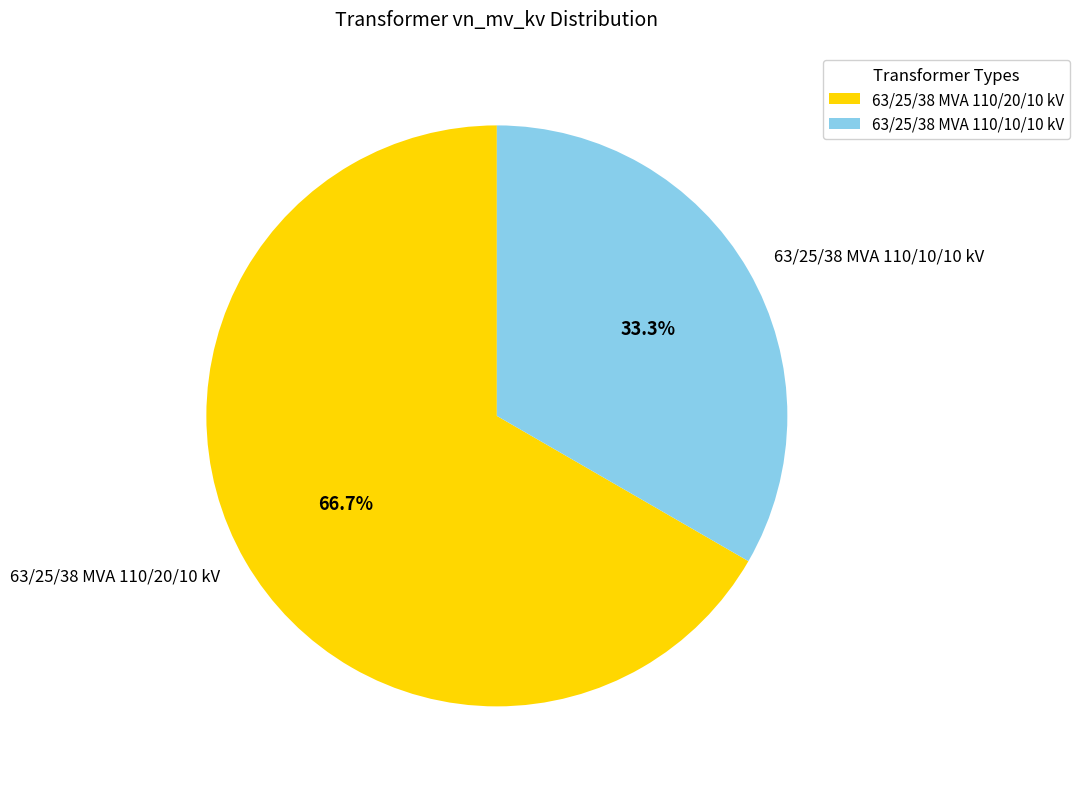

Is there any slice that represents more than half of the pie?

Yes